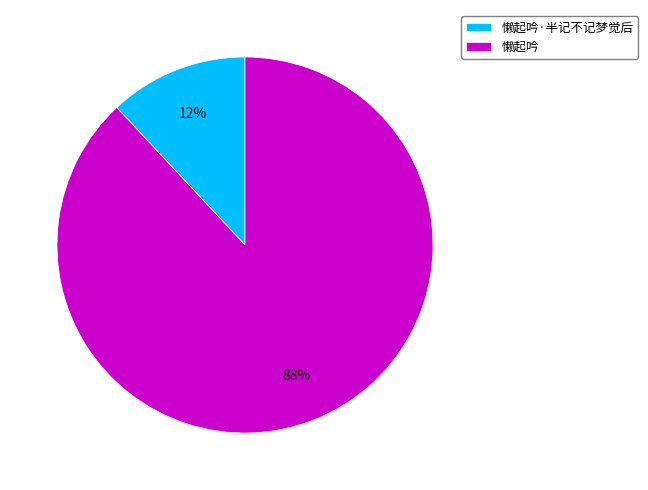

Which has a higher value, 懒起吟 or 懒起吟·半记不记梦觉后?

懒起吟